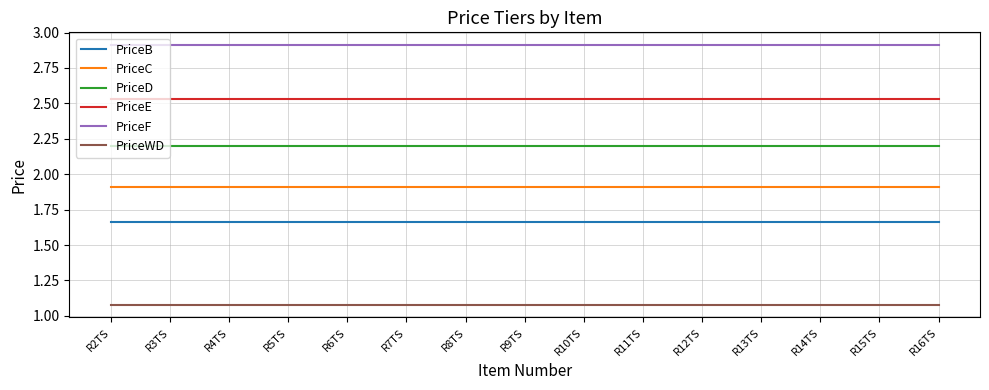

Rank the series by their maximum value, from highest to lowest.

PriceF, PriceE, PriceD, PriceC, PriceB, PriceWD